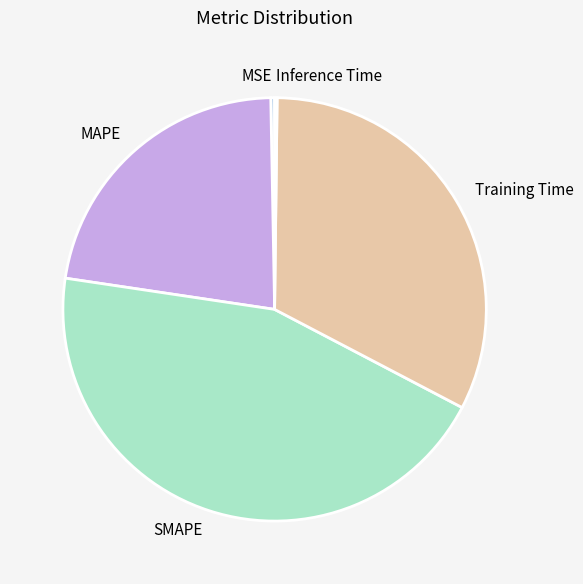

What is the largest slice in the pie chart?

SMAPE